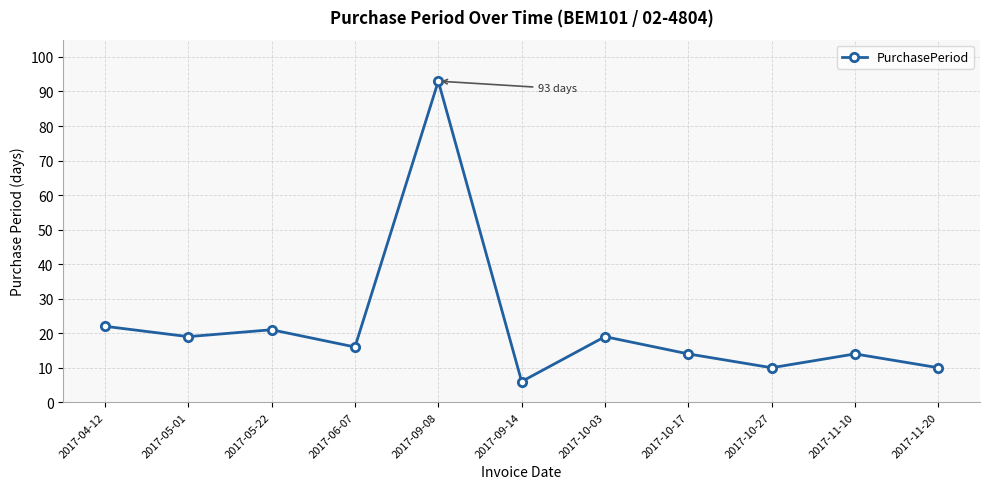

Reading right to left, extract all data points from this chart.

2017-11-20=10	2017-11-10=14	2017-10-27=10	2017-10-17=14	2017-10-03=19	2017-09-14=6	2017-09-08=93	2017-06-07=16	2017-05-22=21	2017-05-01=19	2017-04-12=22